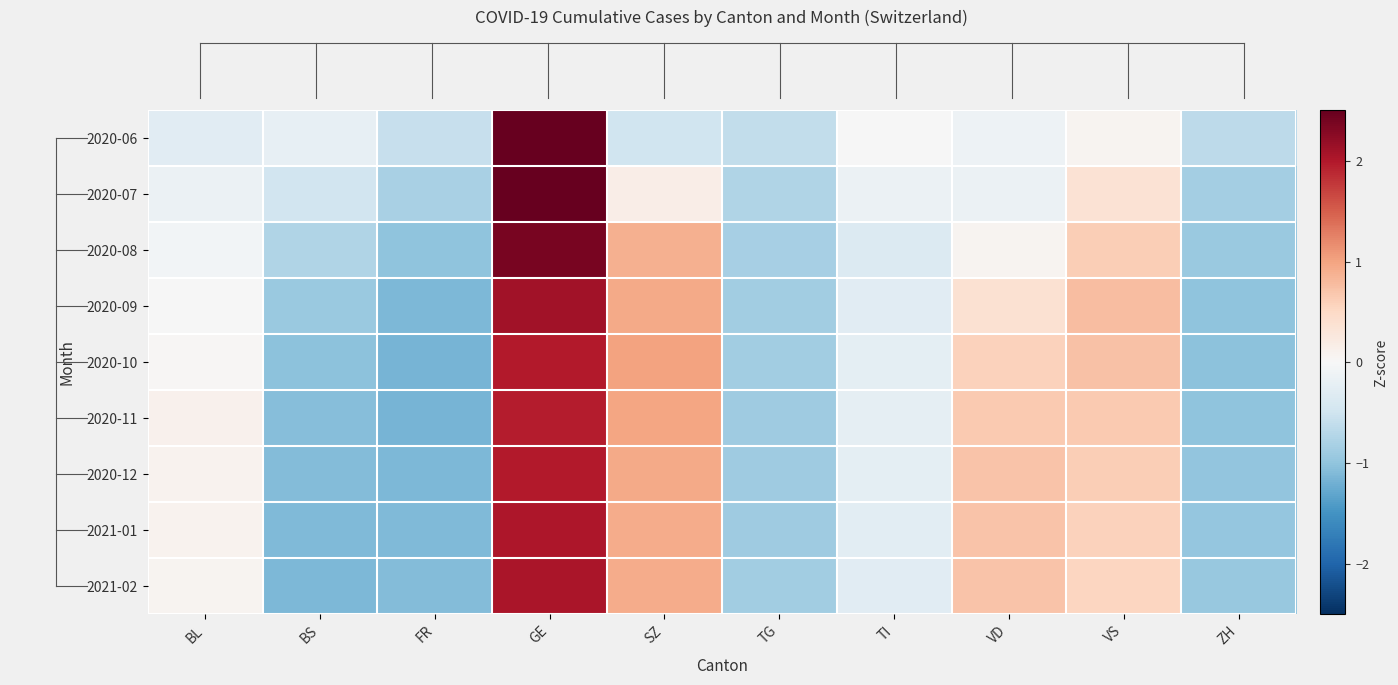

How many categories are shown in the chart?

10